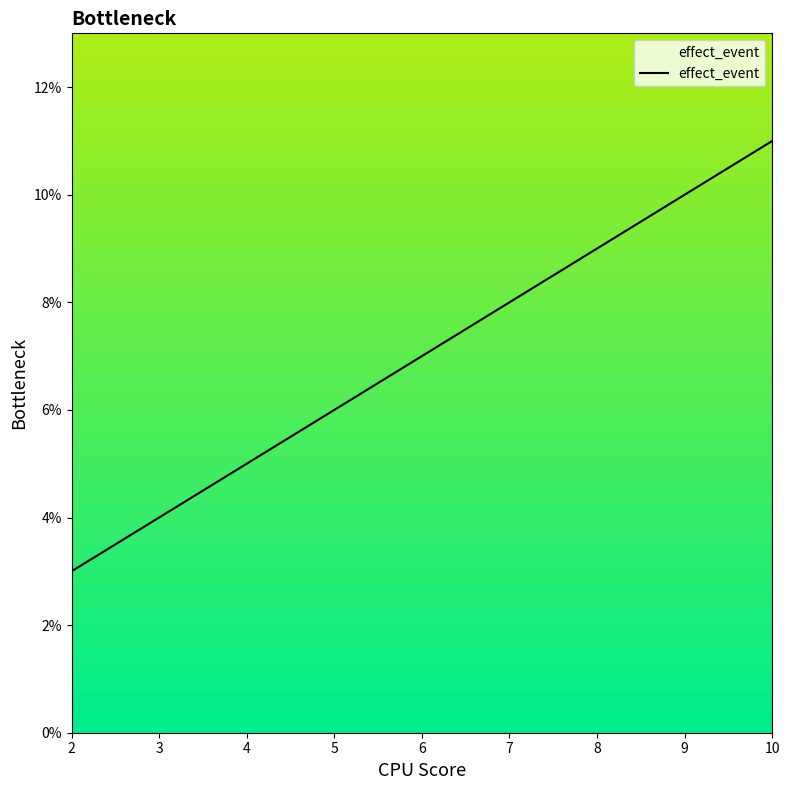

True or false: the data shows 8 at 7.

True